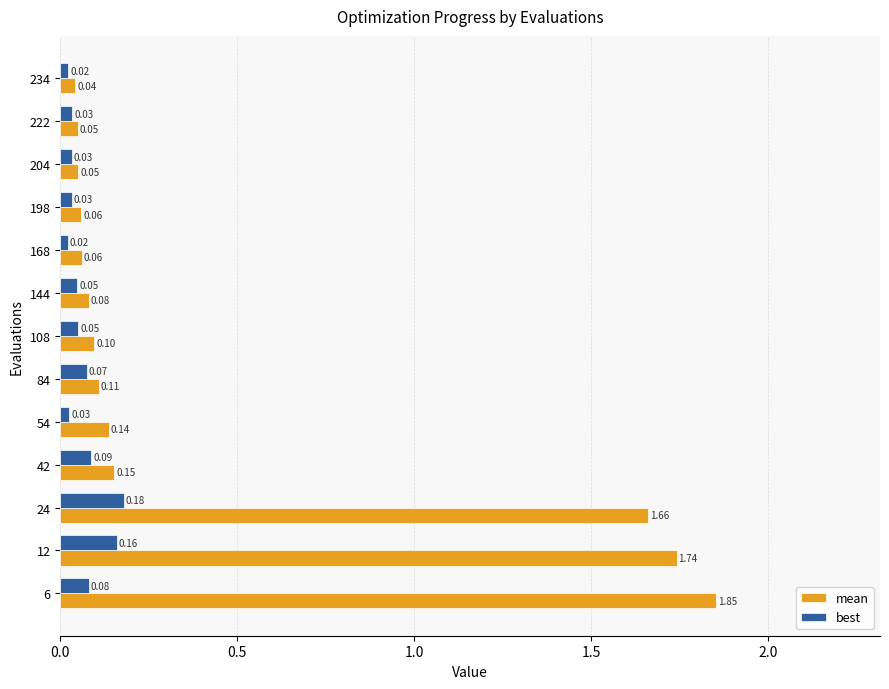

Which series has the widest spread of values?

mean